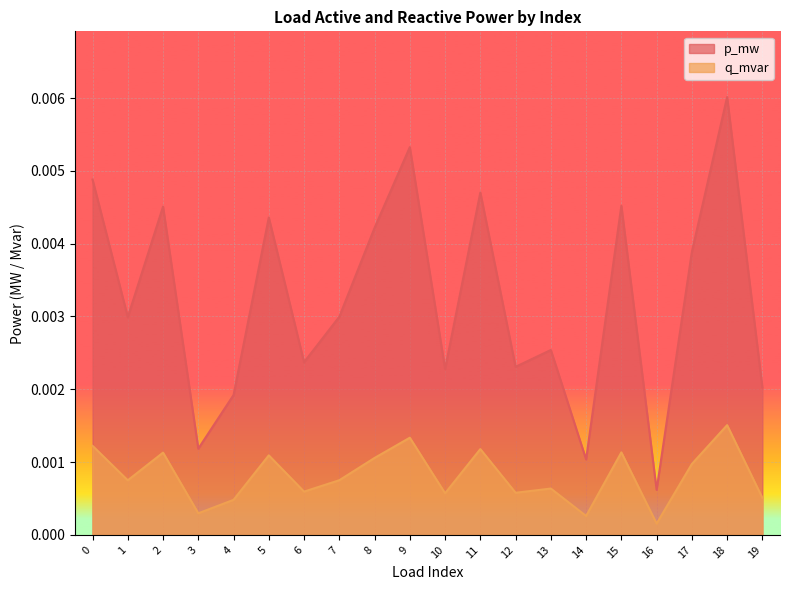

Where is the first local maximum for q_mvar?

2